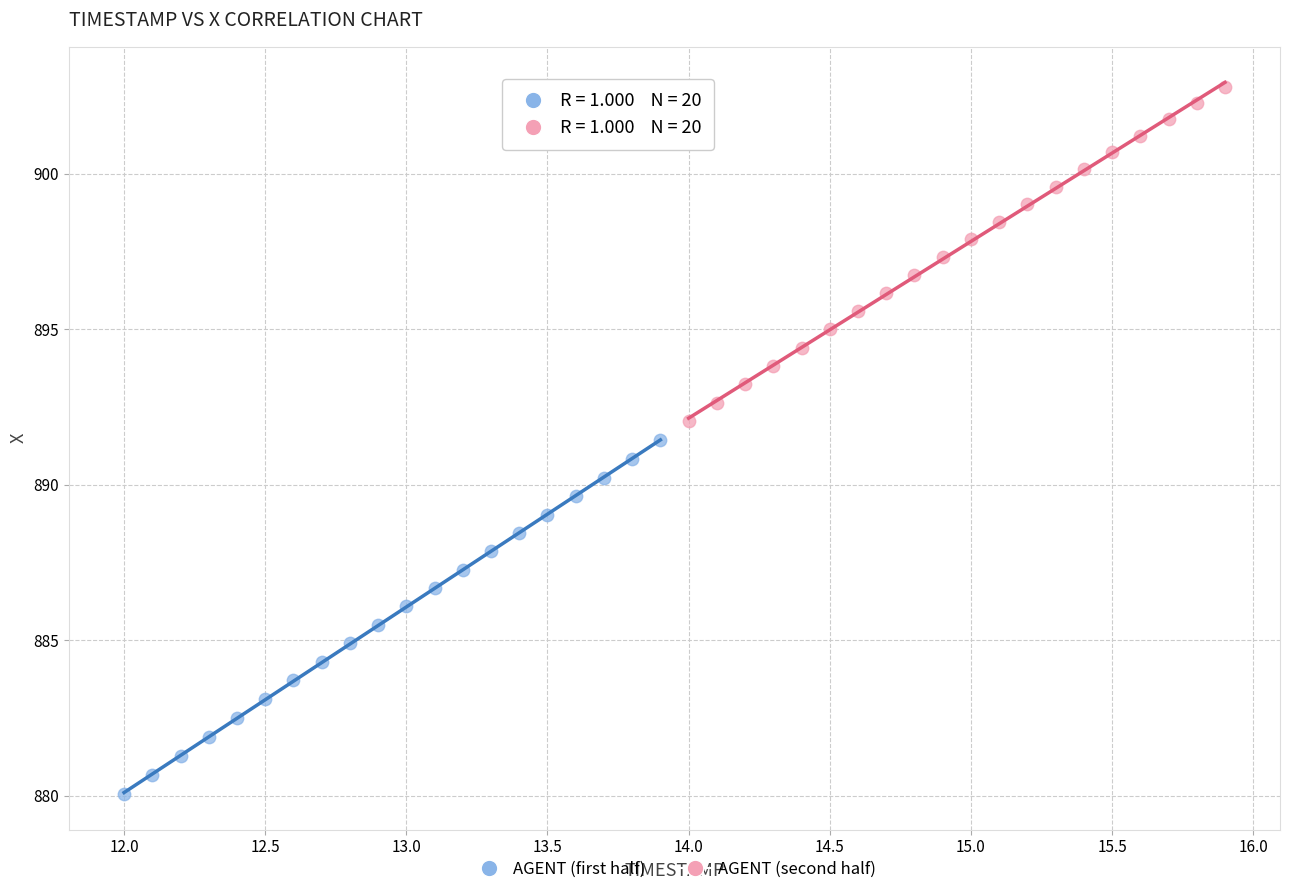

What are all the series names shown in the legend?

AGENT (first half), AGENT (second half)